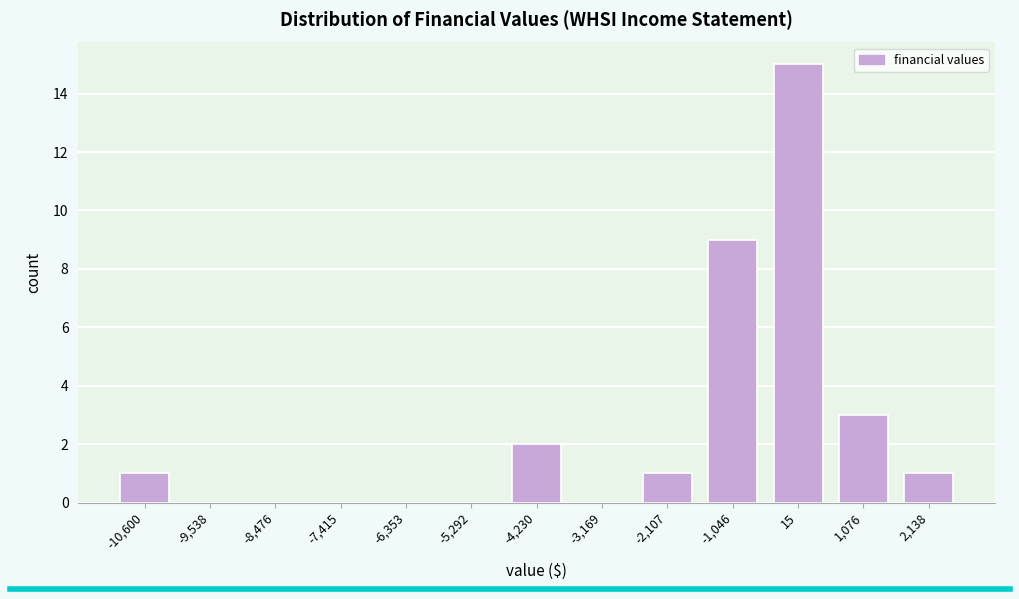

Reading left to right, extract all data points from this chart.

-10,600=1	-9,538=0	-8,476=0	-7,415=0	-6,353=0	-5,292=0	-4,230=2	-3,169=0	-2,107=1	-1,046=9	15=15	1,076=3	2,138=1